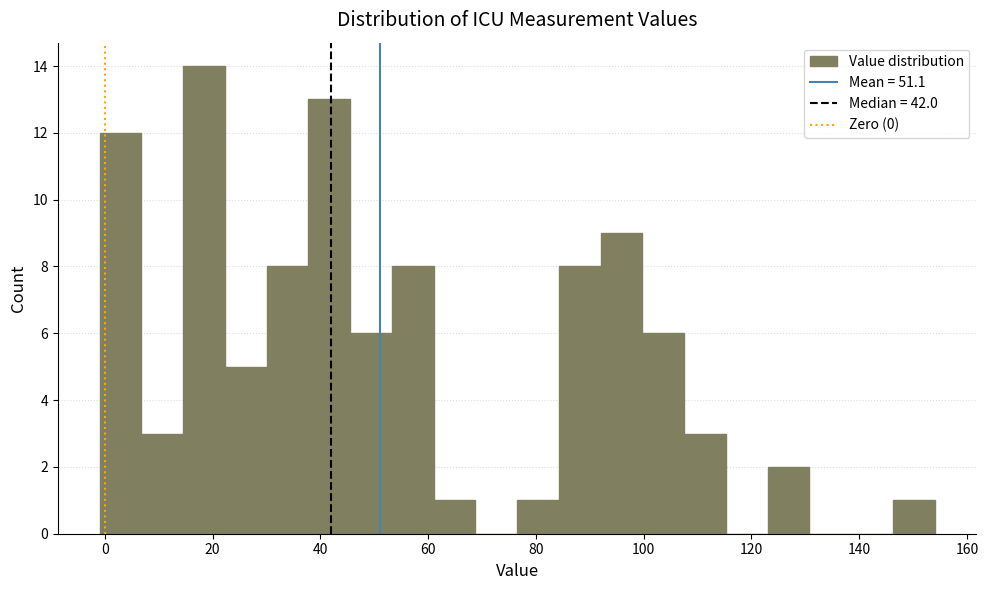

Around what value on the x-axis is the tallest bar? Give the approximate position of its centre, as read against the axis.

18